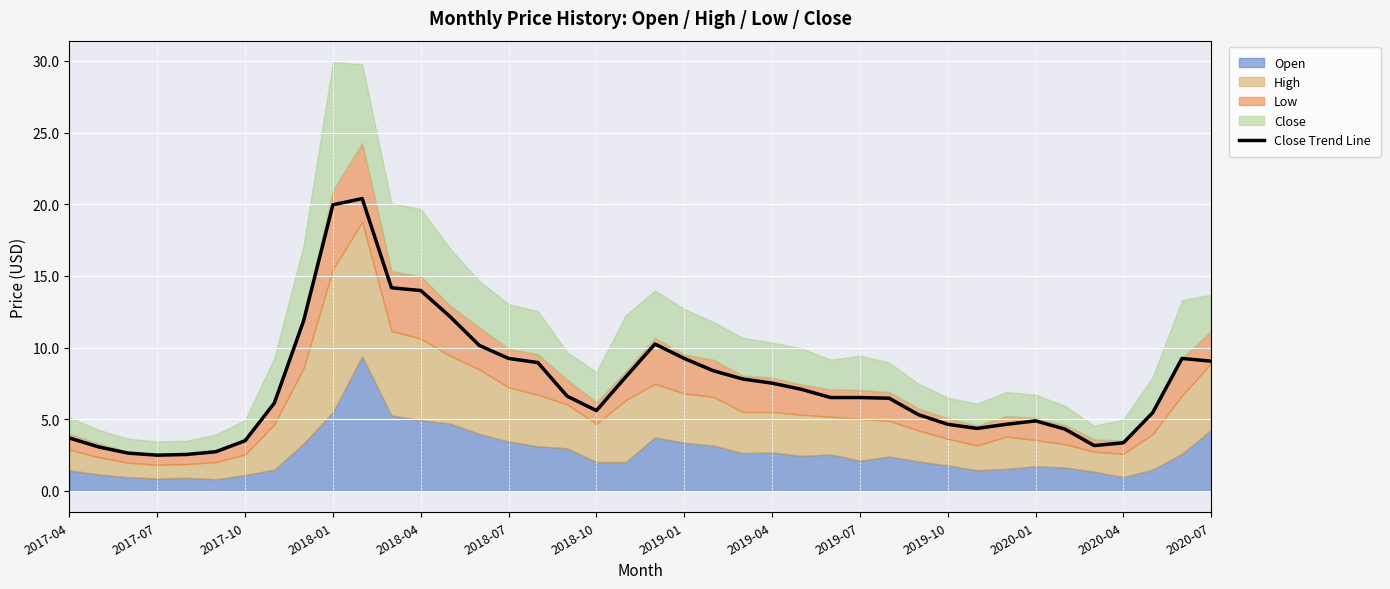

True or false: the data has more than 1 interior local peaks.

True